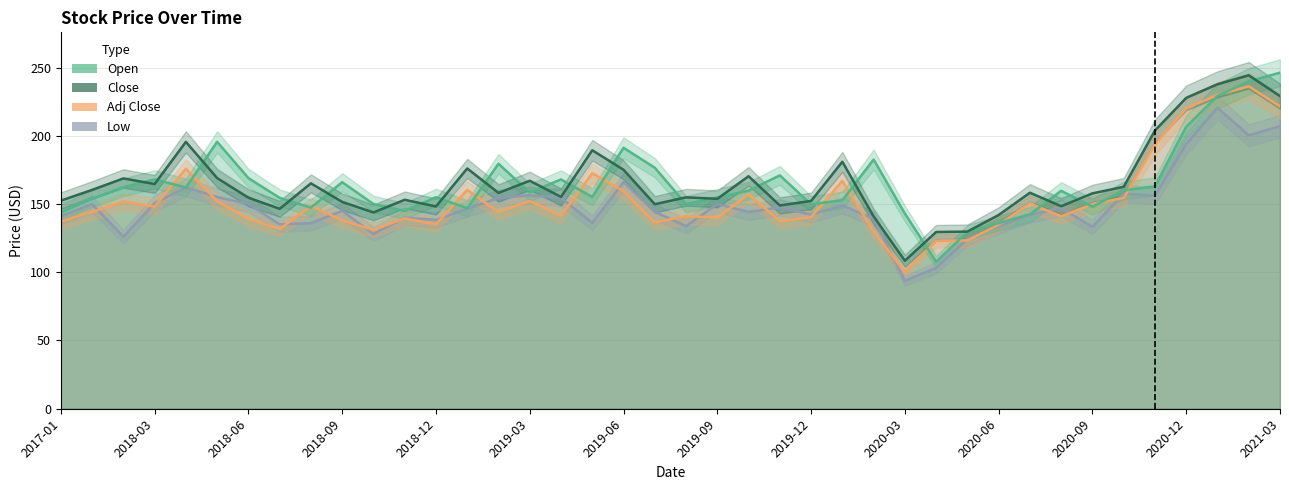

What is the difference between the second highest and second lowest values in the Low series?

103.8